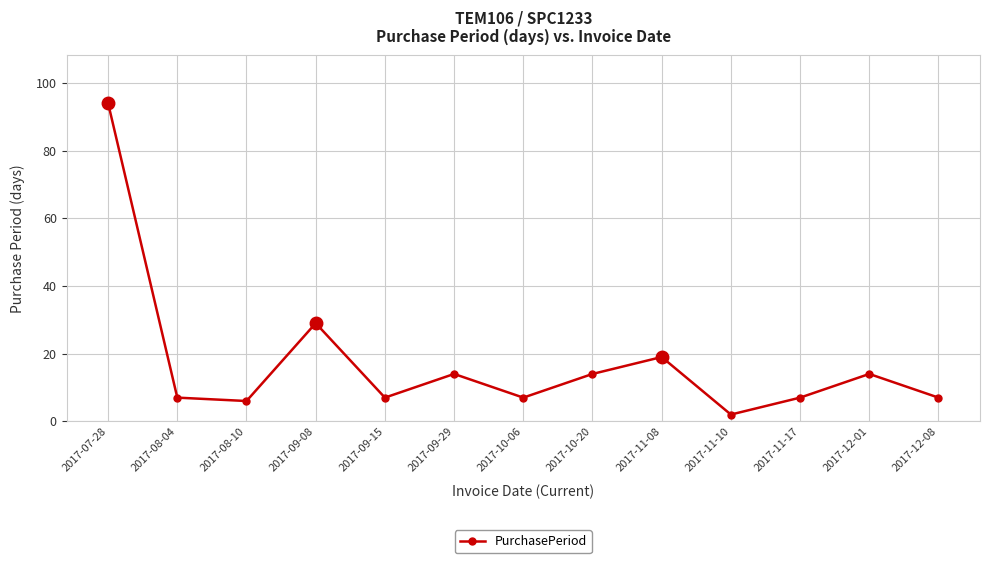

True or false: the data shows 7 at 2017-10-06.

True